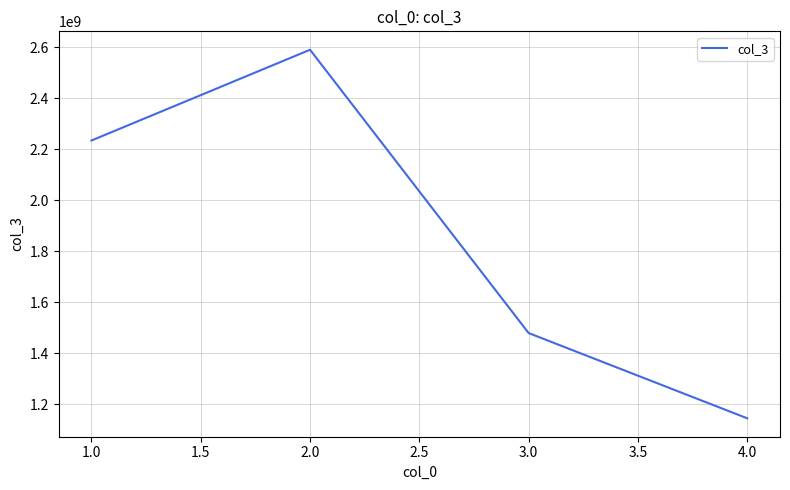

What is the average value?

1861495540